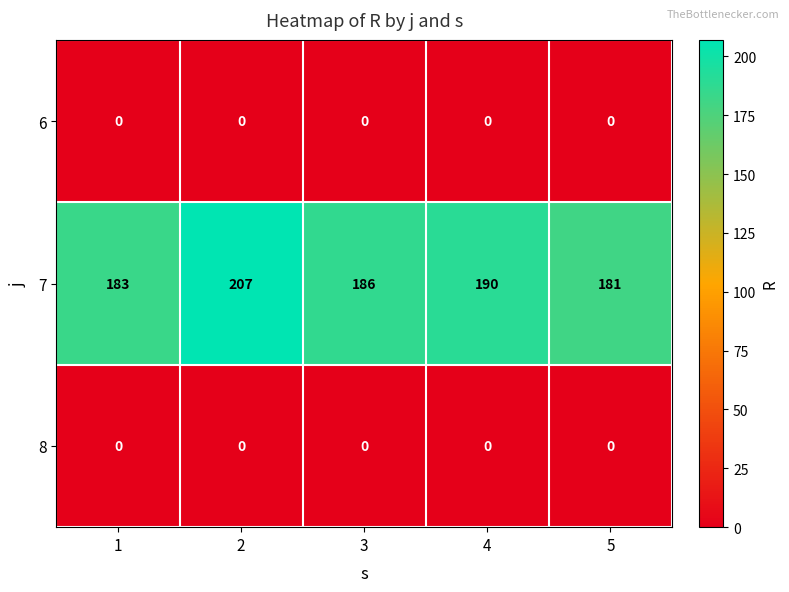

List the labels in order of 7 value, largest first.

2, 4, 3, 1, 5